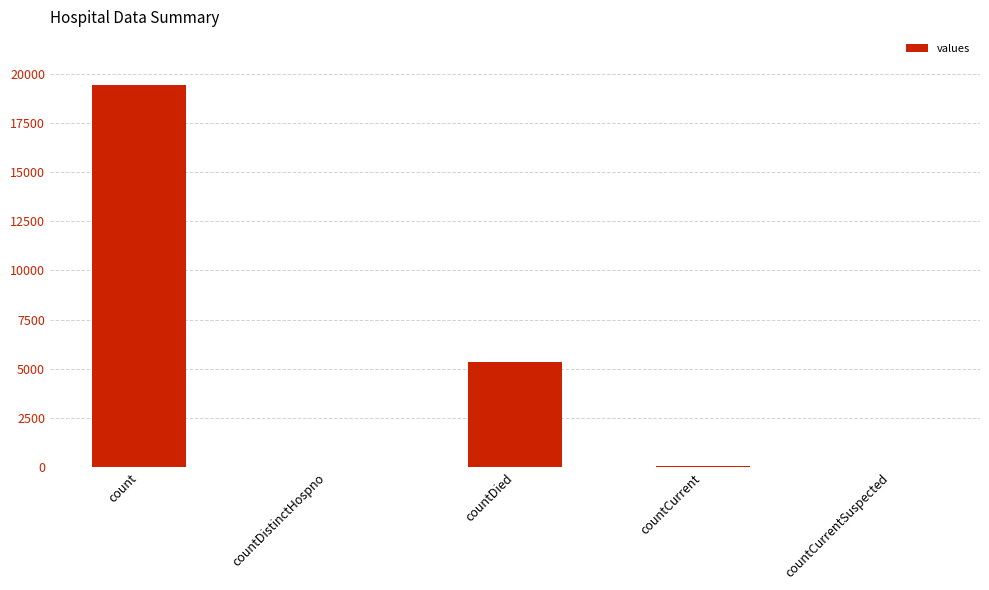

True or false: the data shows 26803 at count.

False